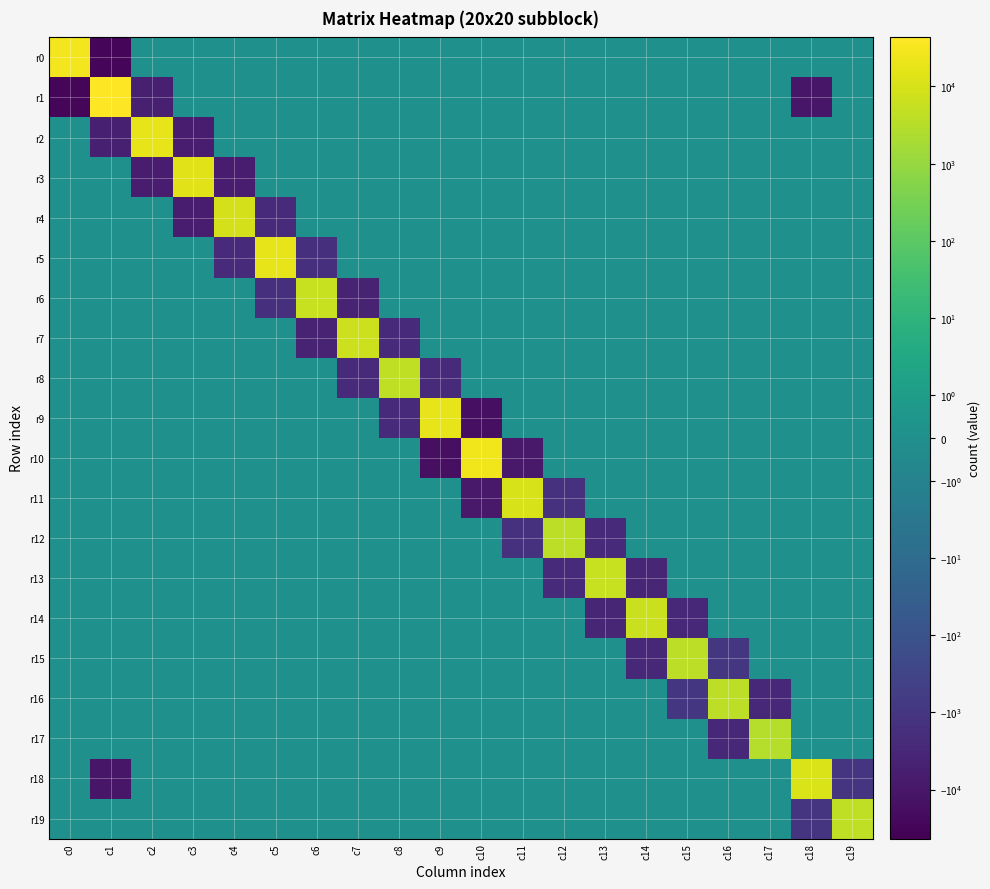

What is the minimum value shown in the chart?

-27663.6